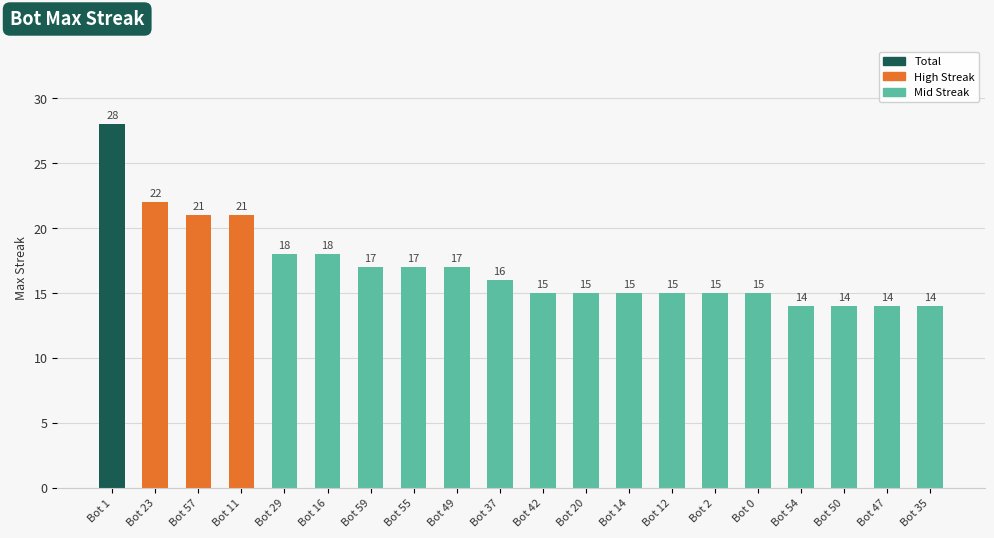

What is the value of the 17th bar from the left?

14